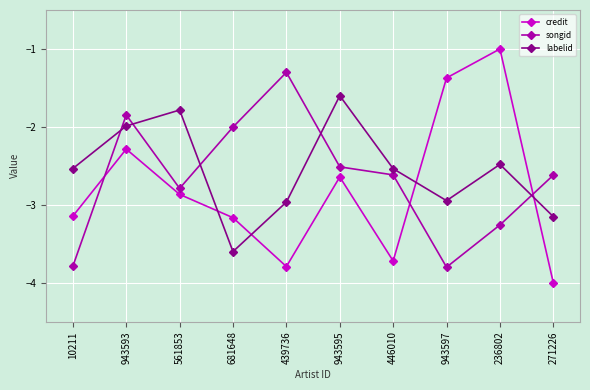

Between which two adjacent categories do credit and labelid first intersect?

561853 and 681648